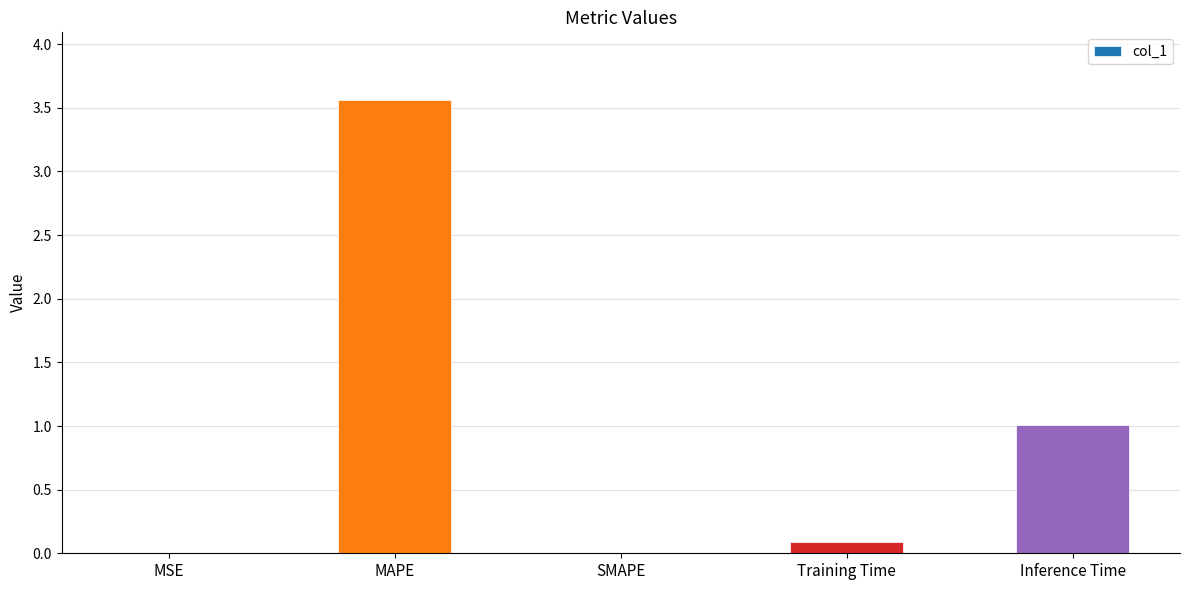

What is the change in value from MAPE to Inference Time?

-2.6